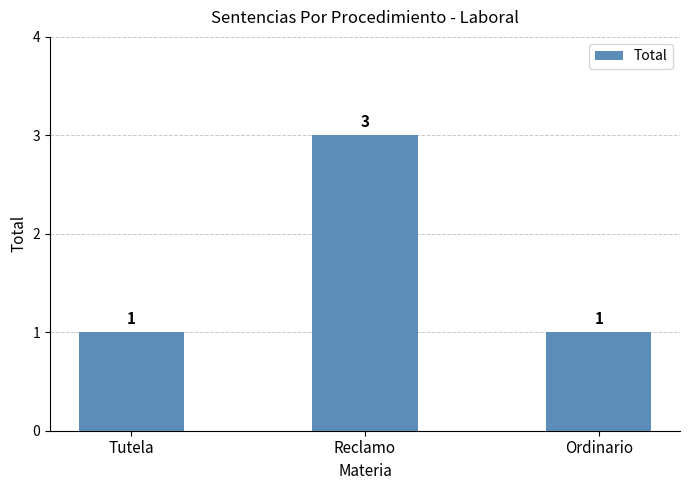

What is the label of the 3rd bar from the left?

Ordinario